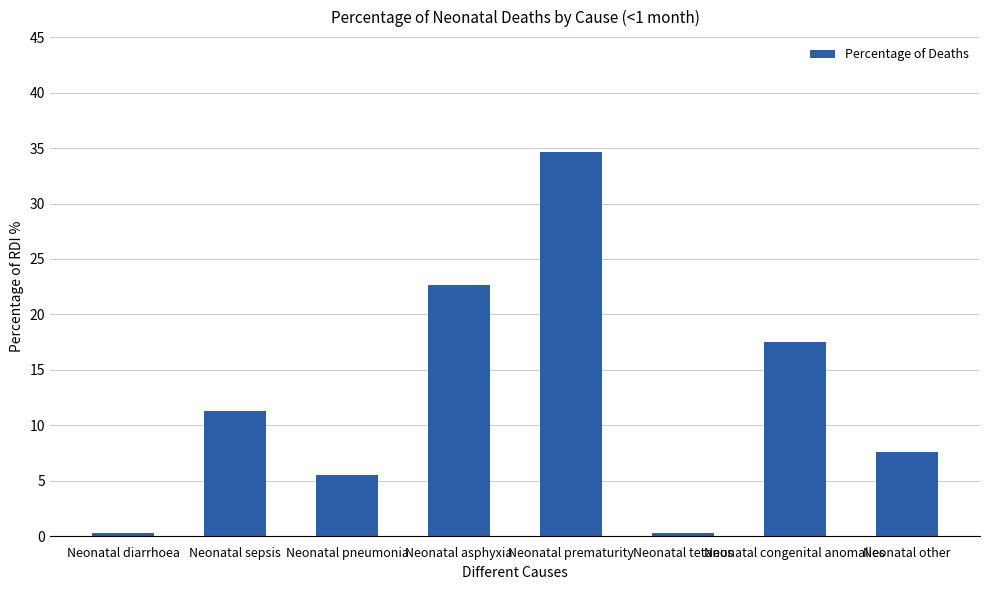

What is the label of the 5th bar from the left?

Neonatal prematurity